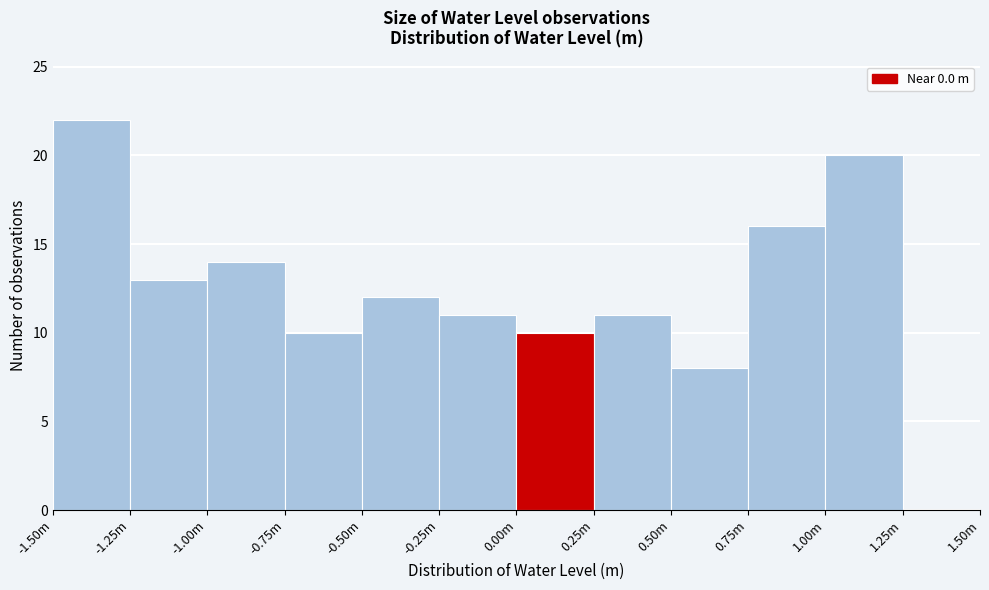

Reading right to left, what are all the values shown in this chart?

1.25m=0	1.00m=20	0.75m=16	0.50m=8	0.25m=11	0.00m=10	-0.25m=11	-0.50m=12	-0.75m=10	-1.00m=14	-1.25m=13	-1.50m=22